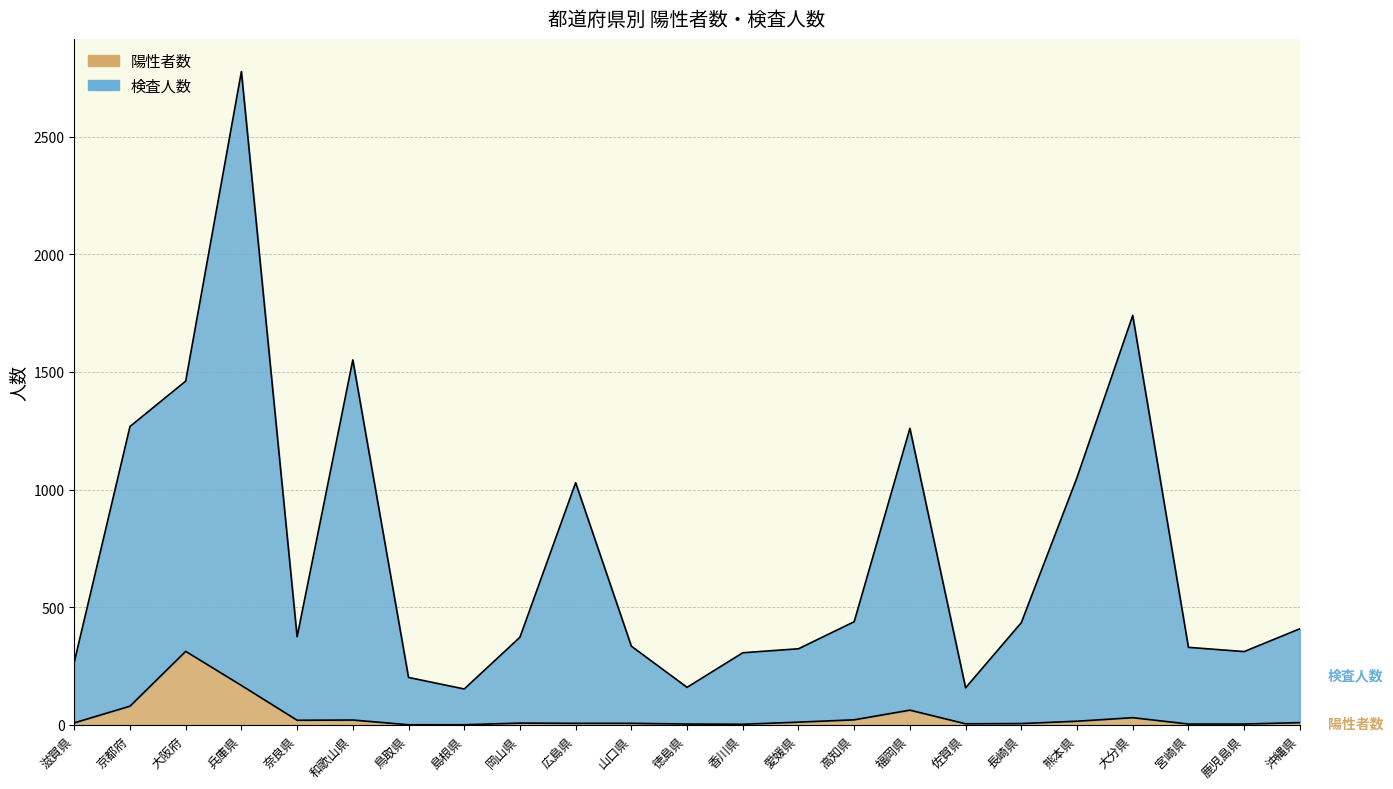

The 検査人数 series shows 3678 at 兵庫県. True or false?

False